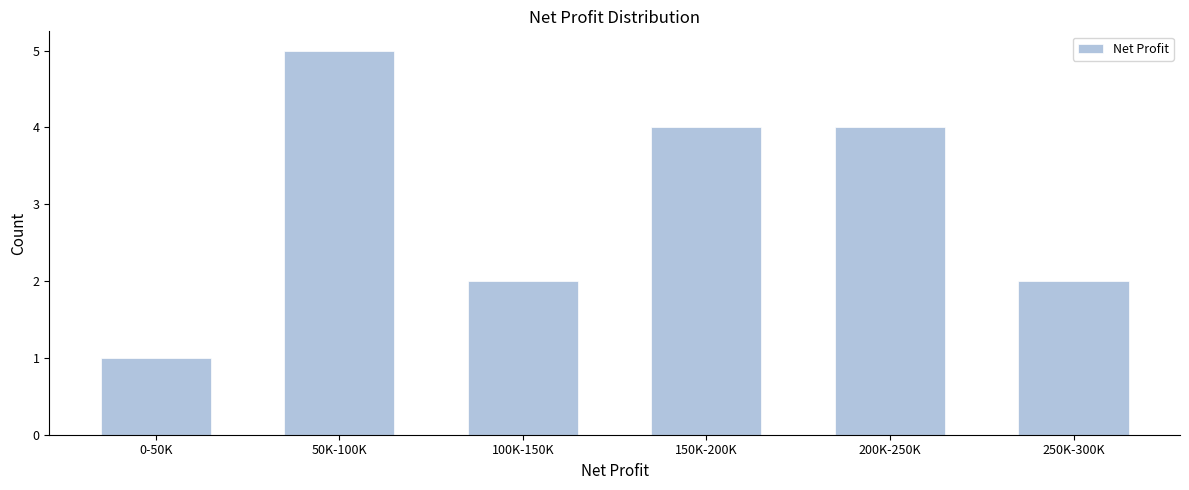

Reading left to right, what are all the values shown in this chart?

0-50K=1	50K-100K=5	100K-150K=2	150K-200K=4	200K-250K=4	250K-300K=2